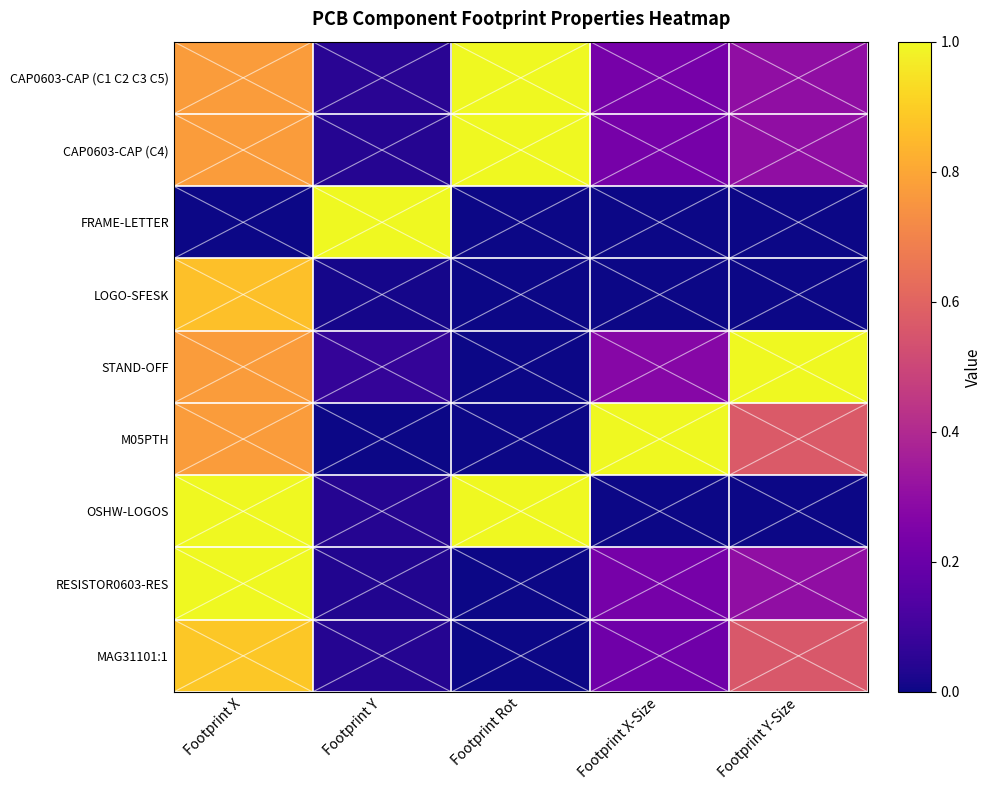

Which has a higher value, Footprint Rot or Footprint X-Size?

Footprint Rot